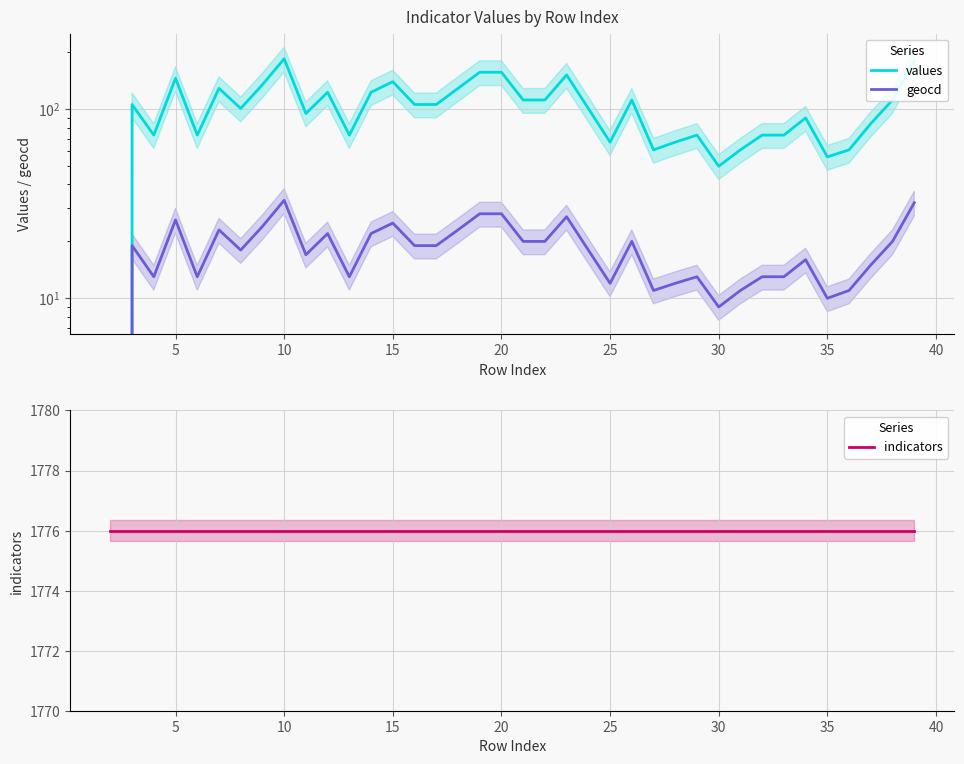

True or false: values and indicators cross at least once.

False